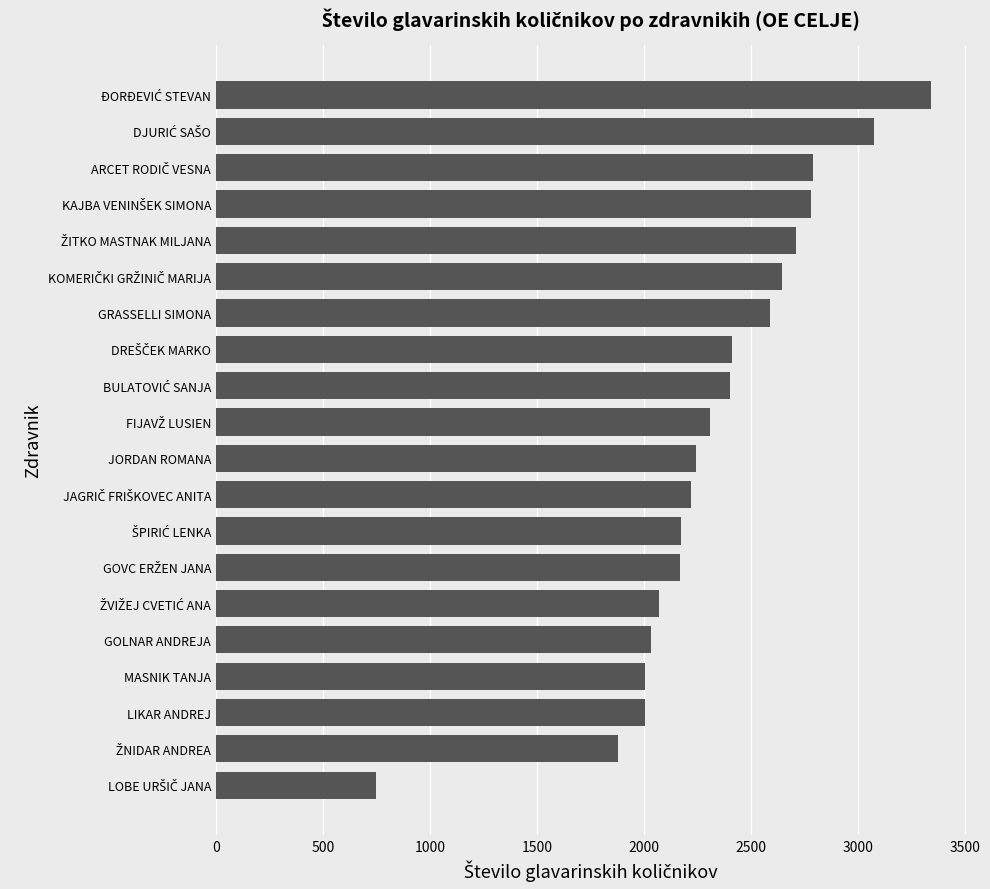

What is the sum of all values?

46623.9